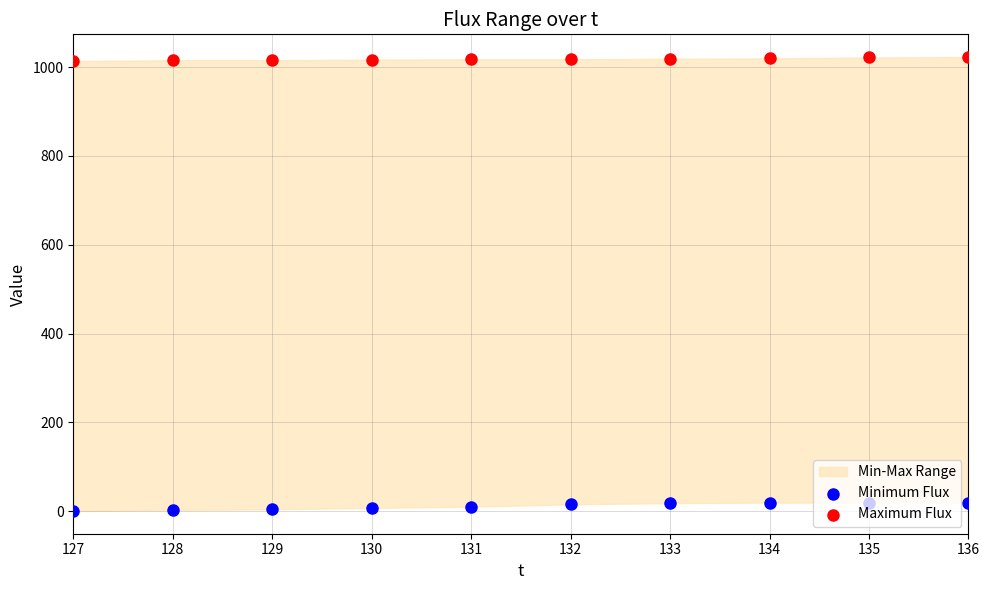

Which series reaches the minimum Y coordinate?

Minimum Flux